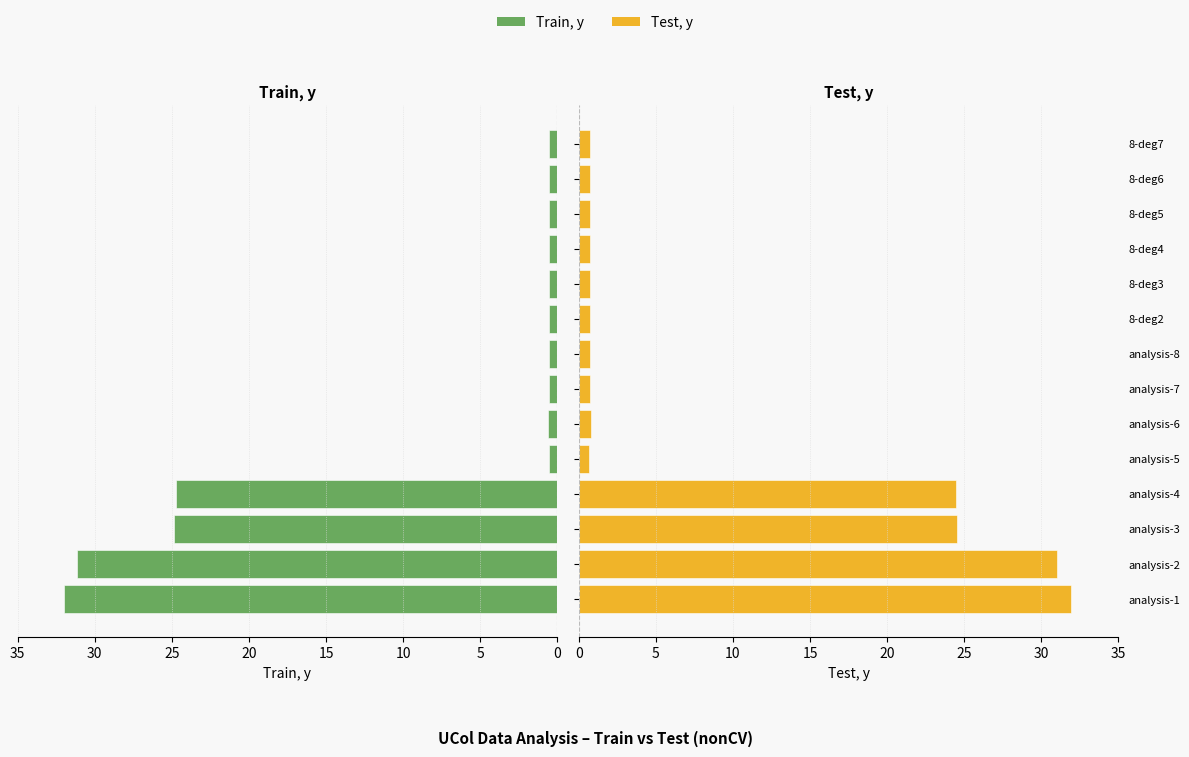

What is the sum of all Test, y values?

119.1